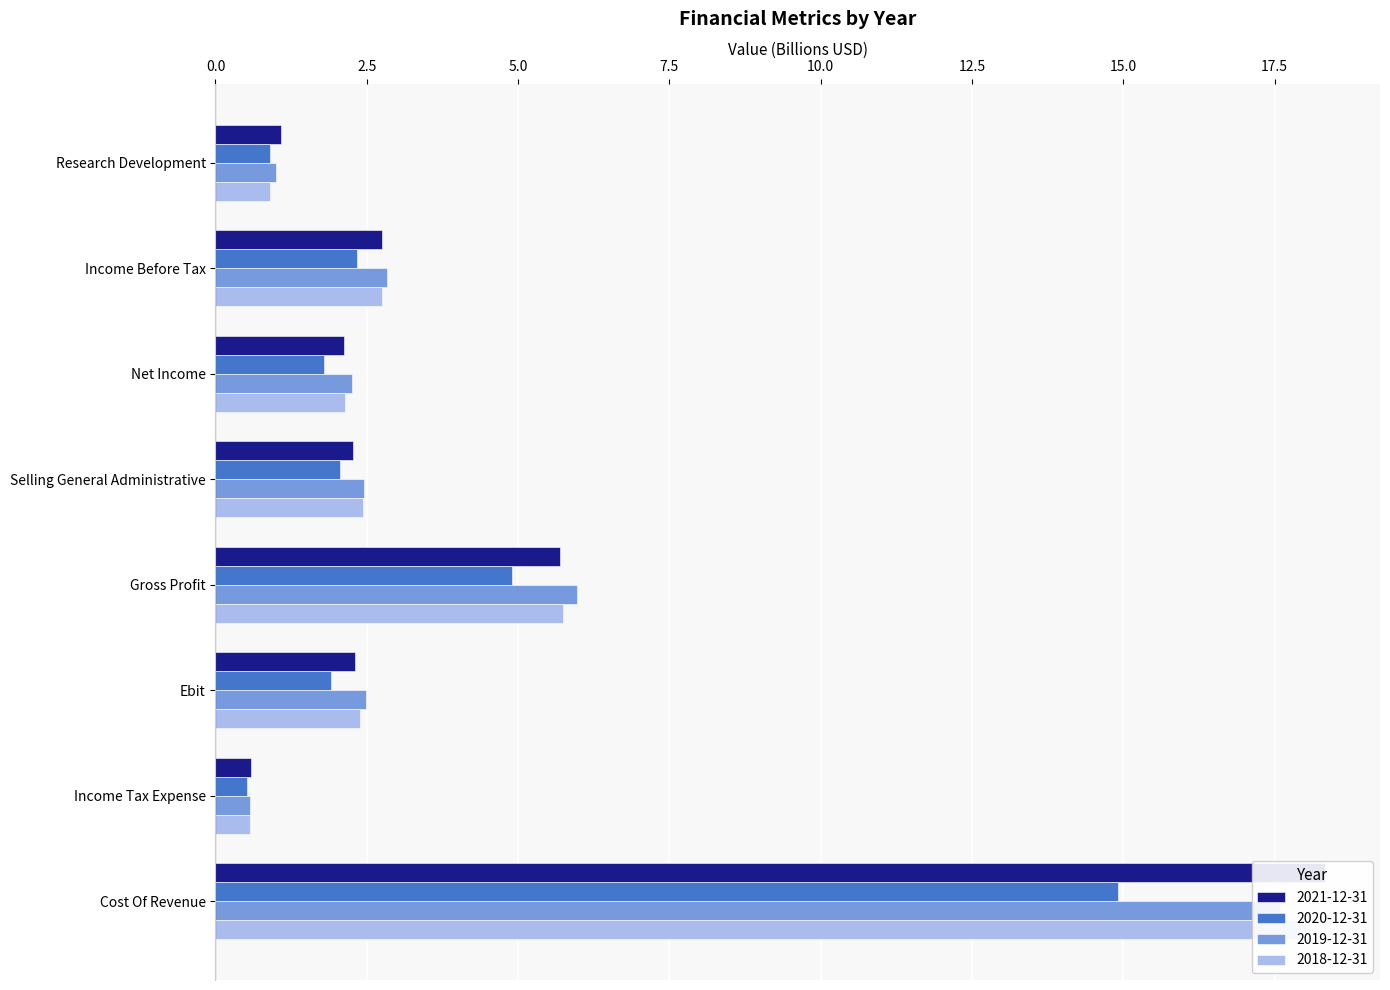

The value of 2021-12-31 at Net Income is 2.1. True or false?

True